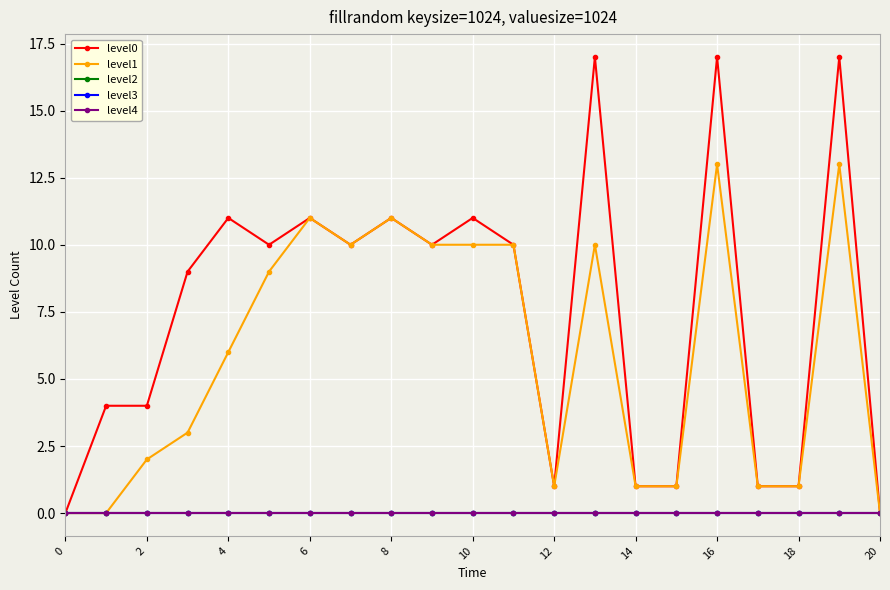

Reading left to right, list all the values displayed in this chart.

level0: 0	4	4	9	11	10	11	10	11	10	11	10	1	17	1	1	17	1	1	17	0
level1: 0	0	2	3	6	9	11	10	11	10	10	10	1	10	1	1	13	1	1	13	0
level2: 0	0	0	0	0	0	0	0	0	0	0	0	0	0	0	0	0	0	0	0	0
level3: 0	0	0	0	0	0	0	0	0	0	0	0	0	0	0	0	0	0	0	0	0
level4: 0	0	0	0	0	0	0	0	0	0	0	0	0	0	0	0	0	0	0	0	0